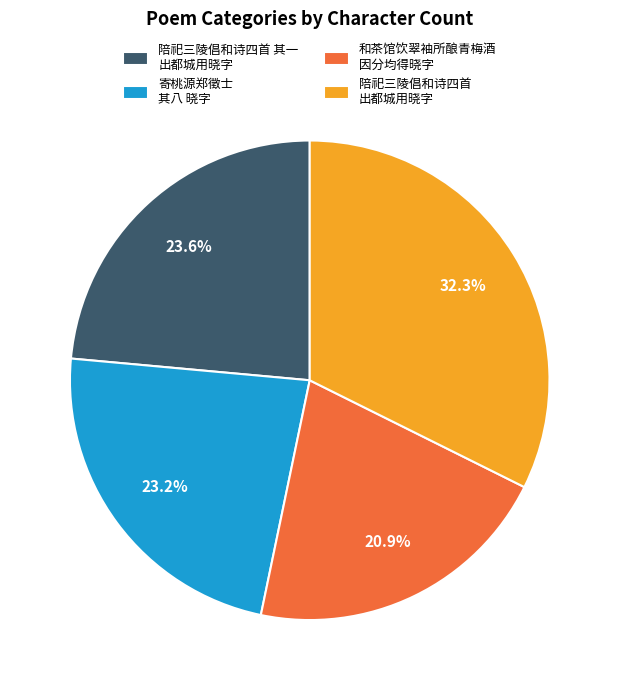

Approximately how many times larger is the value at 和茶馆饮翠袖所酿青梅酒 因分均得晓字 compared to 寄桃源郑徵士 其八 晓字?

0.9